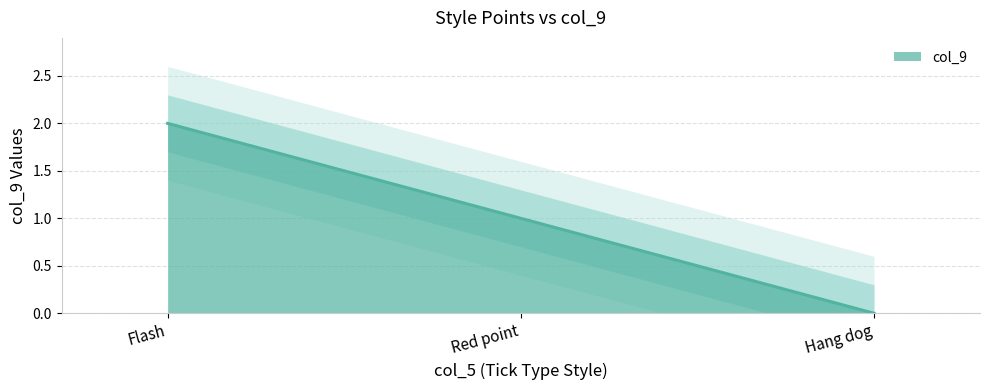

List the labels in order of value, smallest first.

Hang dog, Red point, Flash